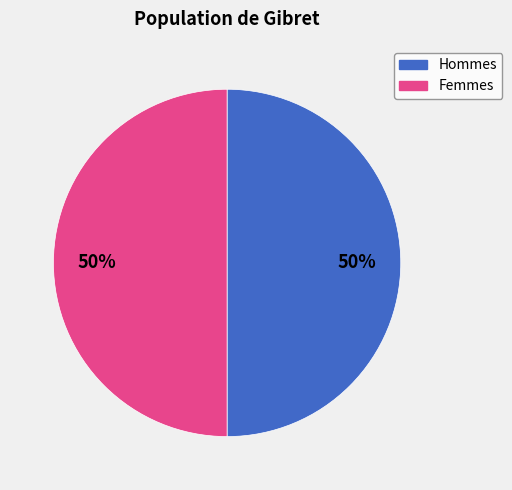

To the nearest percent, what is the average slice percentage?

50%